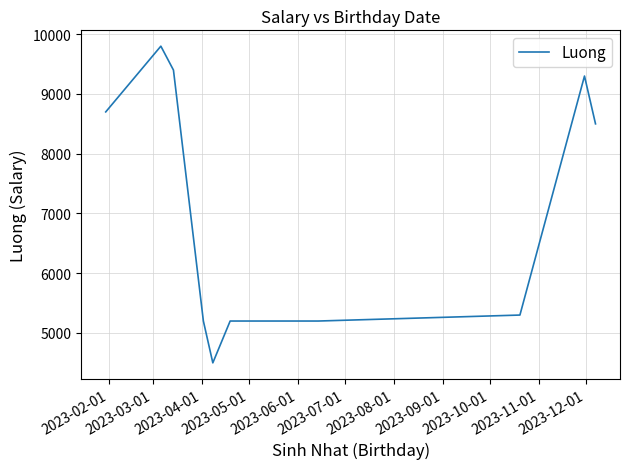

What is the difference between the maximum and minimum values?

5300